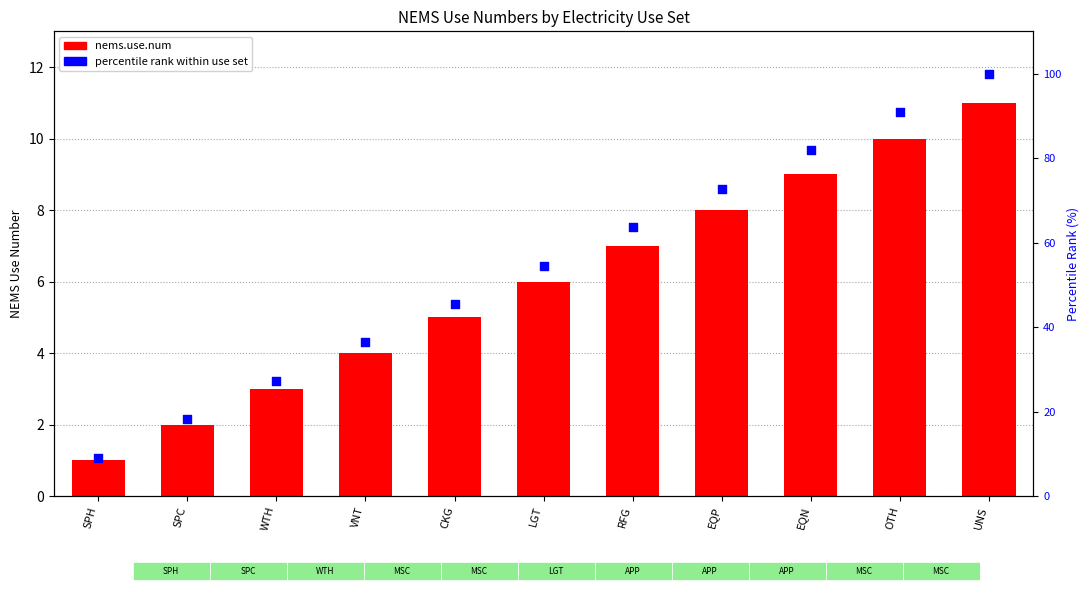

At how many categories does at least one series exceed 97?

1